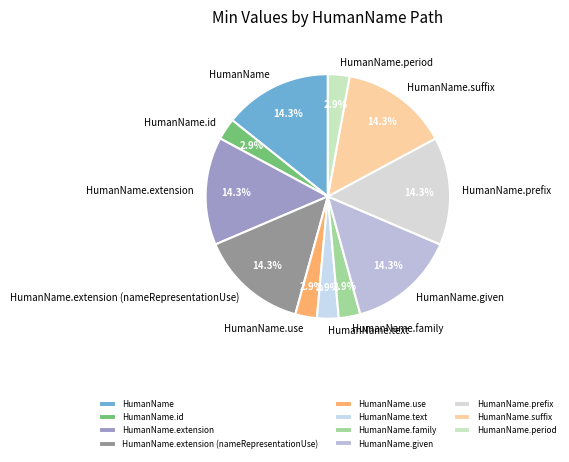

Does any single category account for the majority?

No